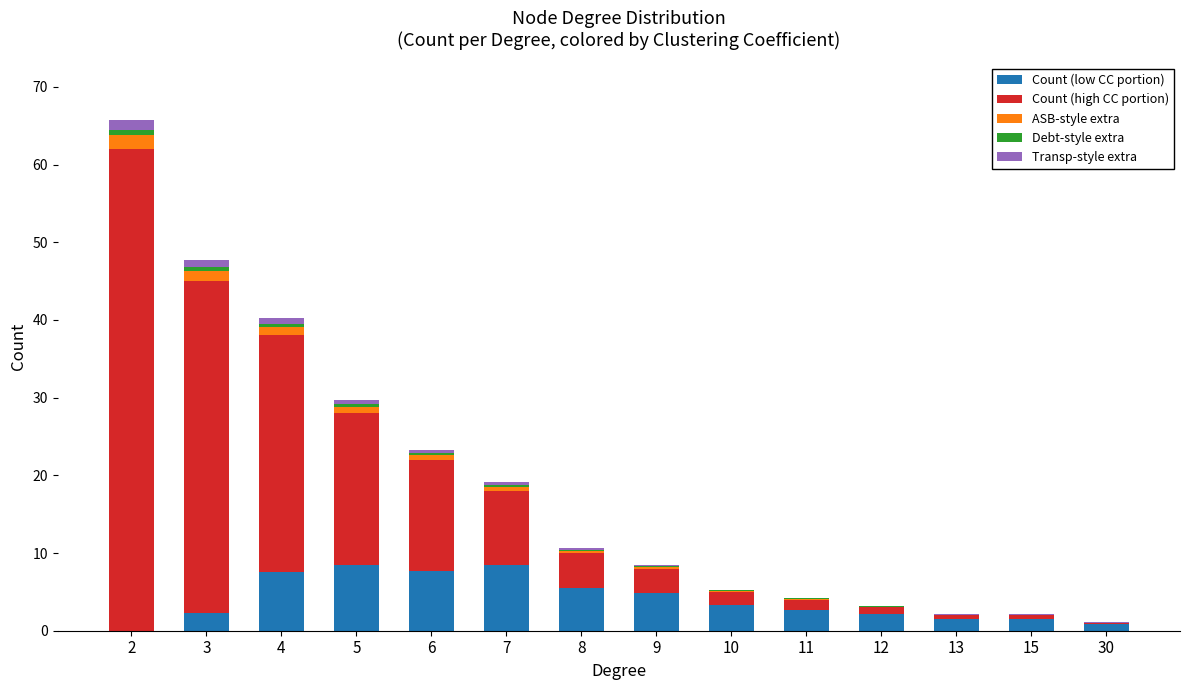

How many categories are shown in the chart?

14